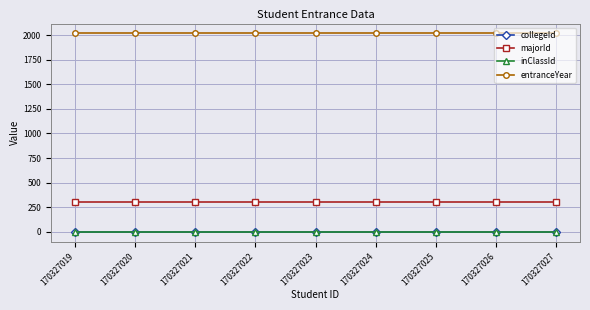

Which series has the largest total across all categories?

entranceYear